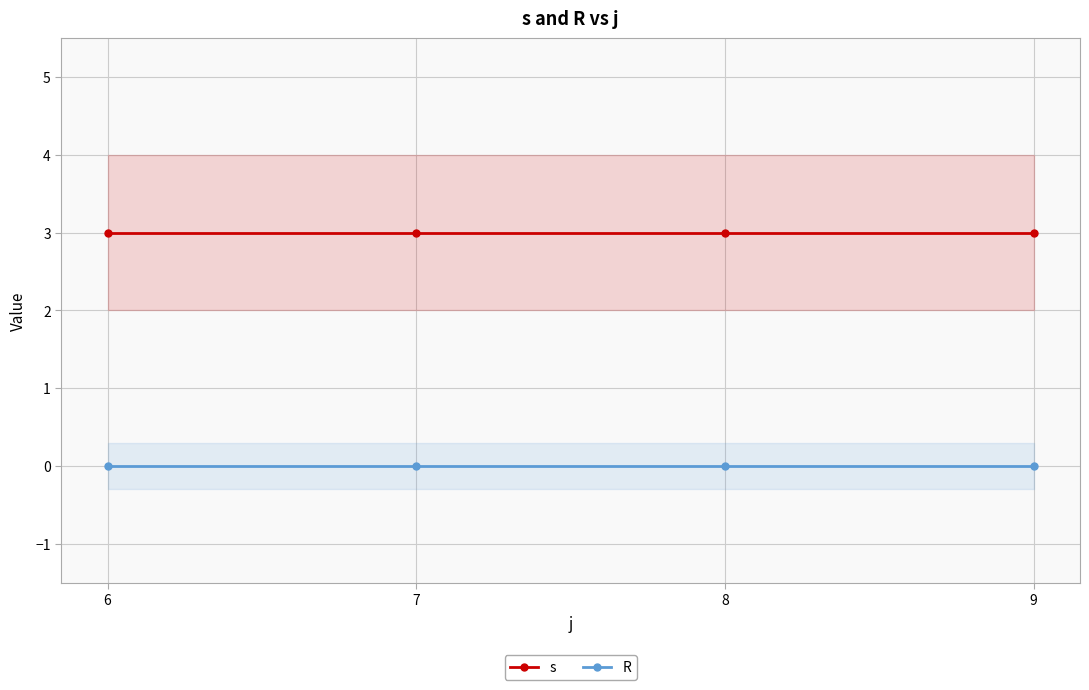

Reading left to right, transcribe all the data shown in this chart.

s: 6=3	7=3	8=3	9=3
R: 6=0	7=0	8=0	9=0